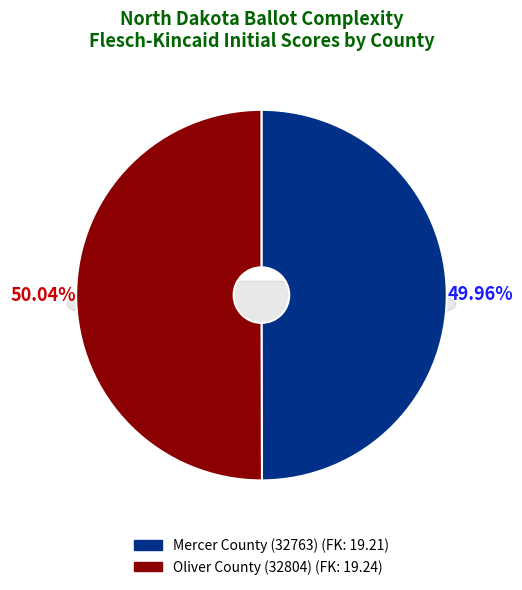

Which slice is the largest?

Oliver County (32804)